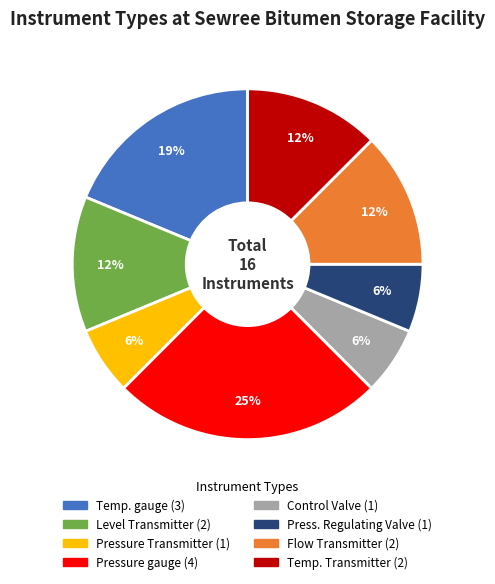

How many slices are in this pie chart?

8